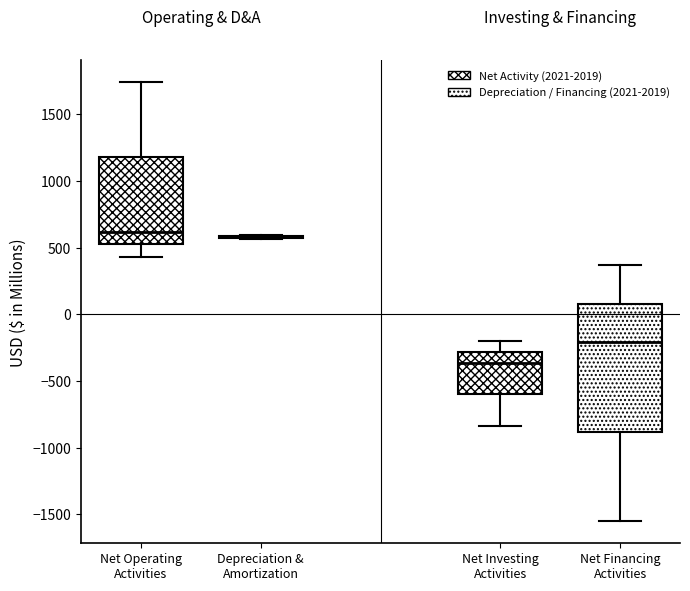

Reading left to right, transcribe this box plot: for each box, give where its median line is, the range the box spans, and where its two whiskers end, as read against the y-axis. The values are not printed on the chart, so give them approximately, as read against the axis.

Net Operating Activities: median 600, box 550 to 1200, whiskers 450 to 1750
Depreciation & Amortization: box collapsed to a line at 600, whiskers 550 to 600
Net Investing Activities: median -350, box -600 to -300, whiskers -850 to -200
Net Financing Activities: median -200, box -900 to 100, whiskers -1550 to 350